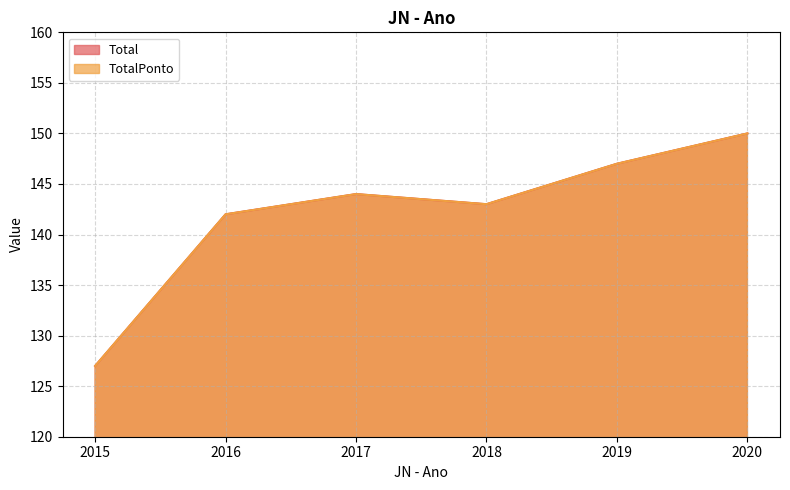

How many data points in TotalPonto are less than 144?

3